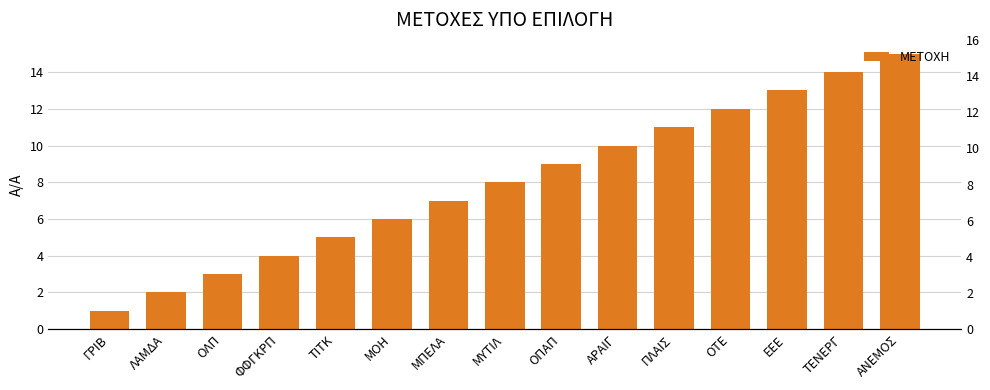

The value at ΛΑΜΔΑ is 3. True or false?

False